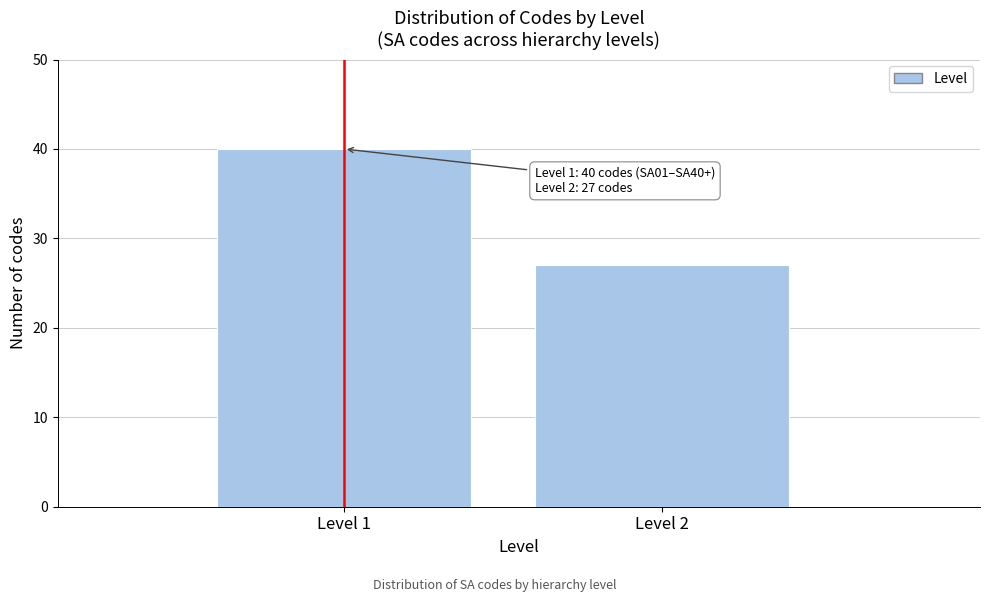

Reading right to left, what are all the values shown in this chart?

27	40